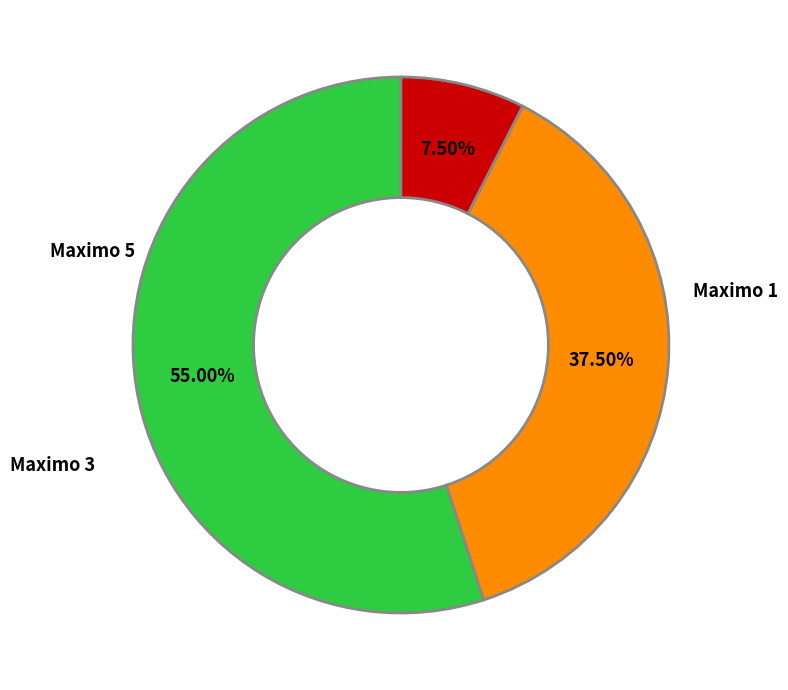

Does Maximo 1 account for over 50% of the chart?

Yes